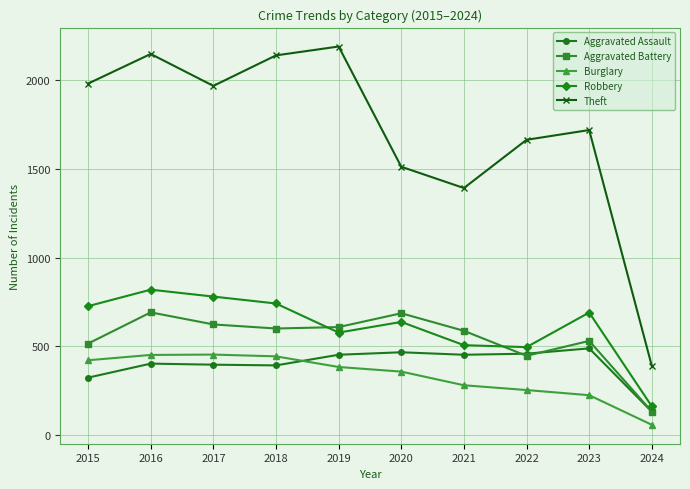

How many lines are shown in the chart?

5